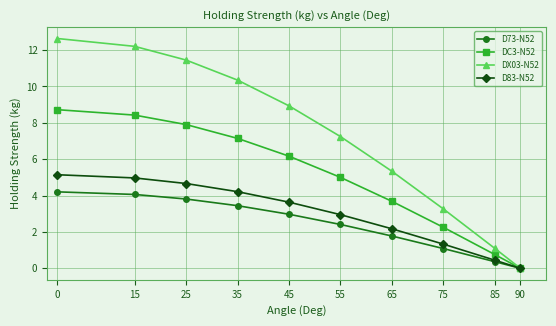

True or false: DX03-N52 has more than 1 points higher than both neighbors.

False